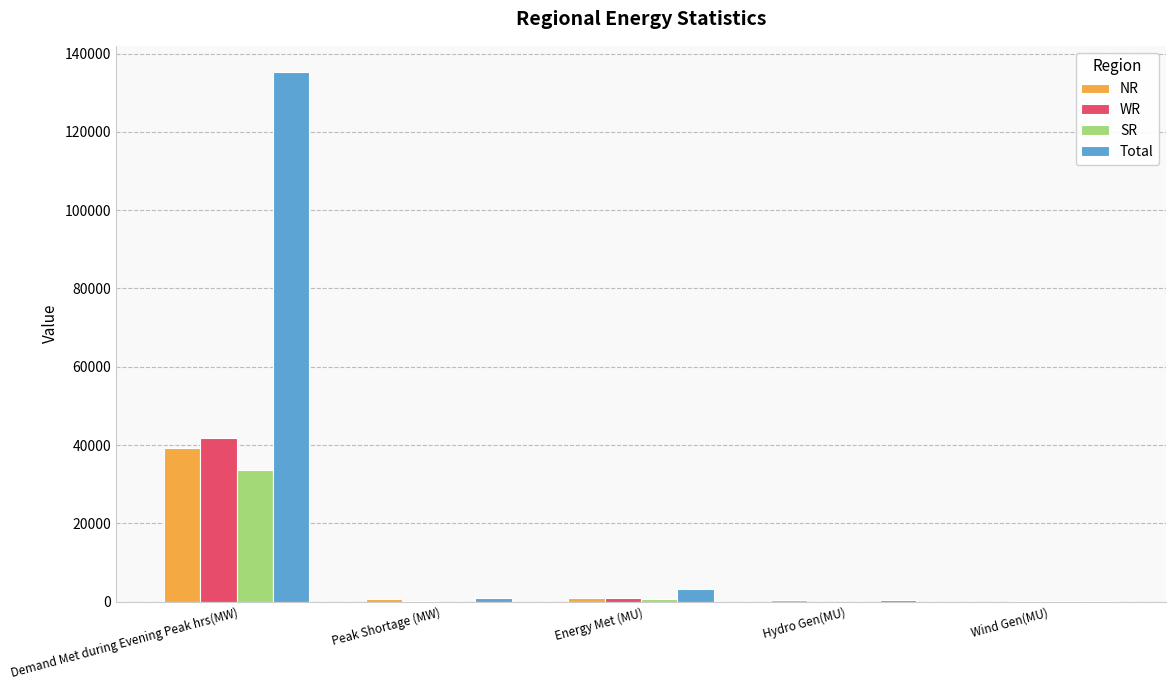

Which series changed the most between Demand Met during Evening Peak hrs(MW) and Peak Shortage (MW)?

Total